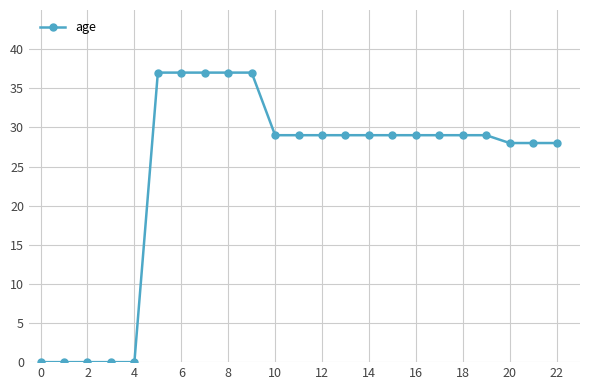

How many distinct data groups are displayed?

1